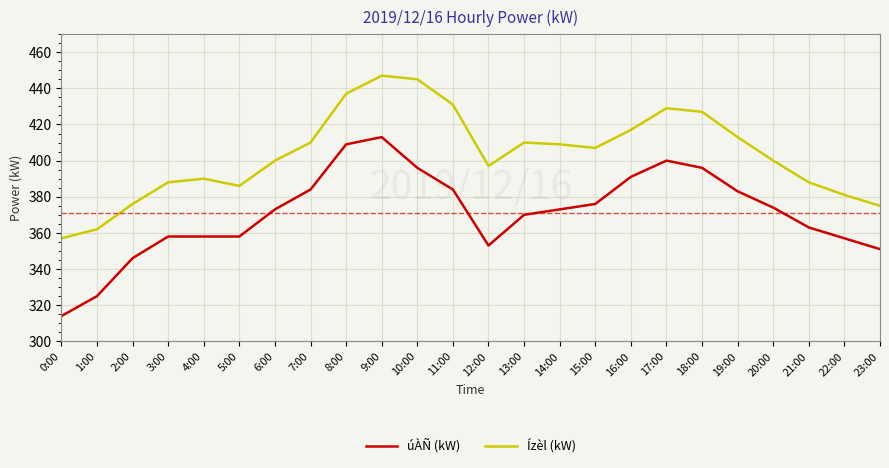

What is the total value across all series at 23:00?

726